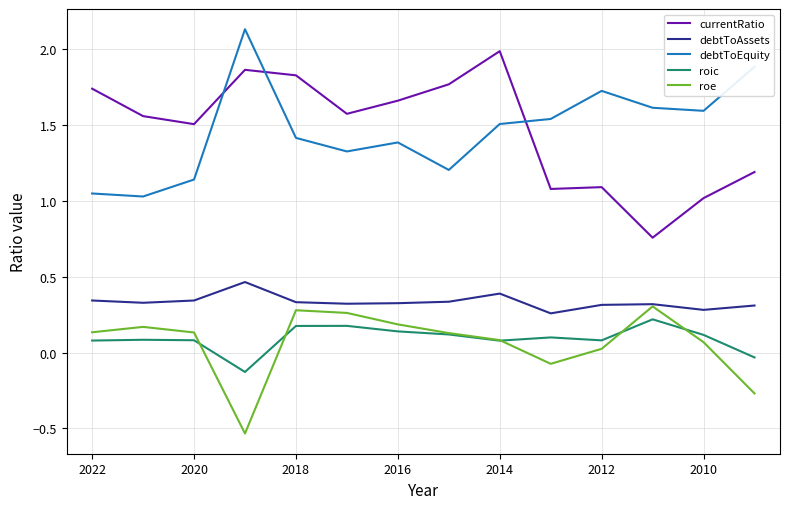

How many values in the roic series are below 0?

2